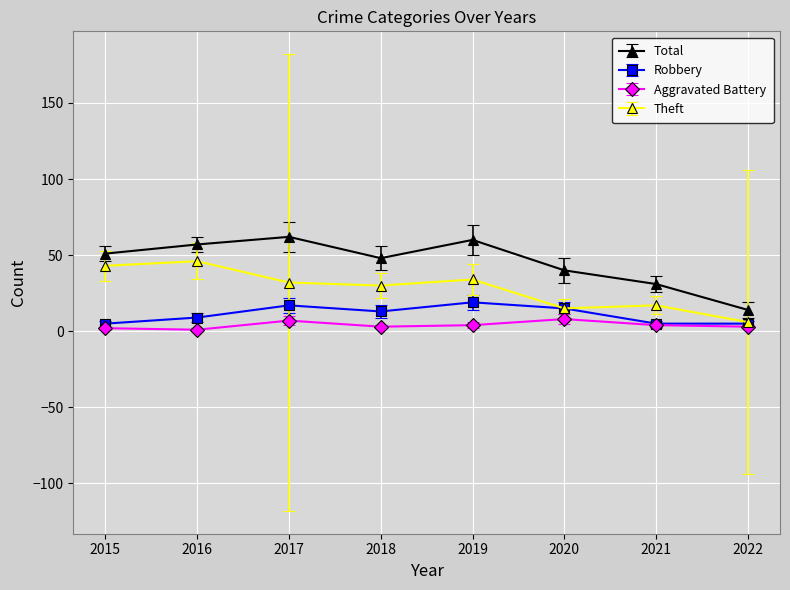

Does the chart have visible grid lines?

Yes